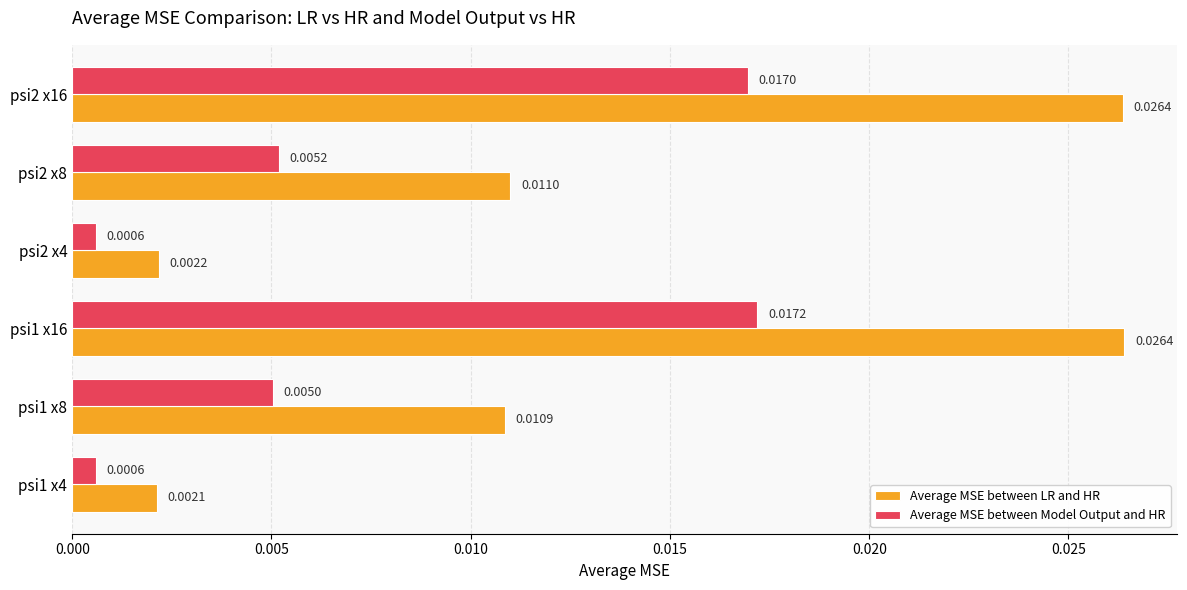

At psi1 x16, list the series in order from smallest to largest.

Average MSE between Model Output and HR, Average MSE between LR and HR